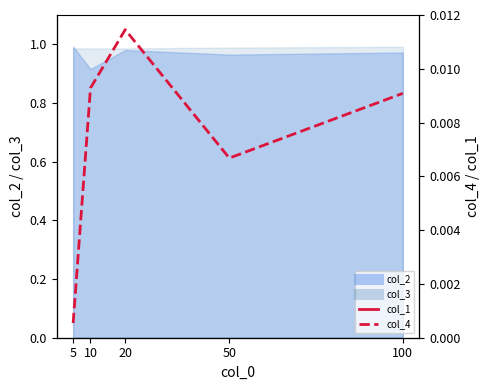

Which category has the highest value in the col_1 series?

10